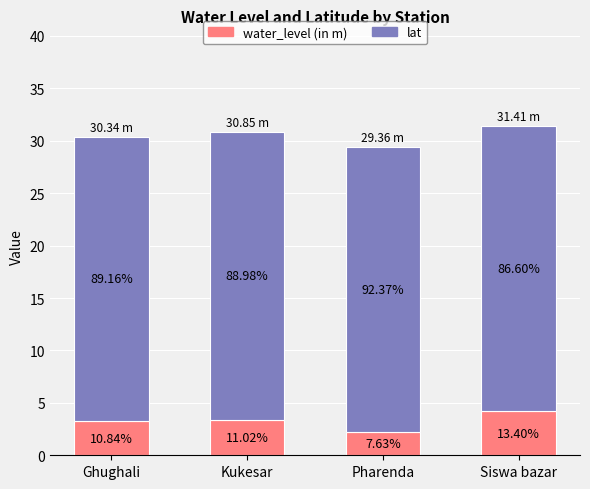

What are all the series names shown in the legend?

water_level (in m), lat